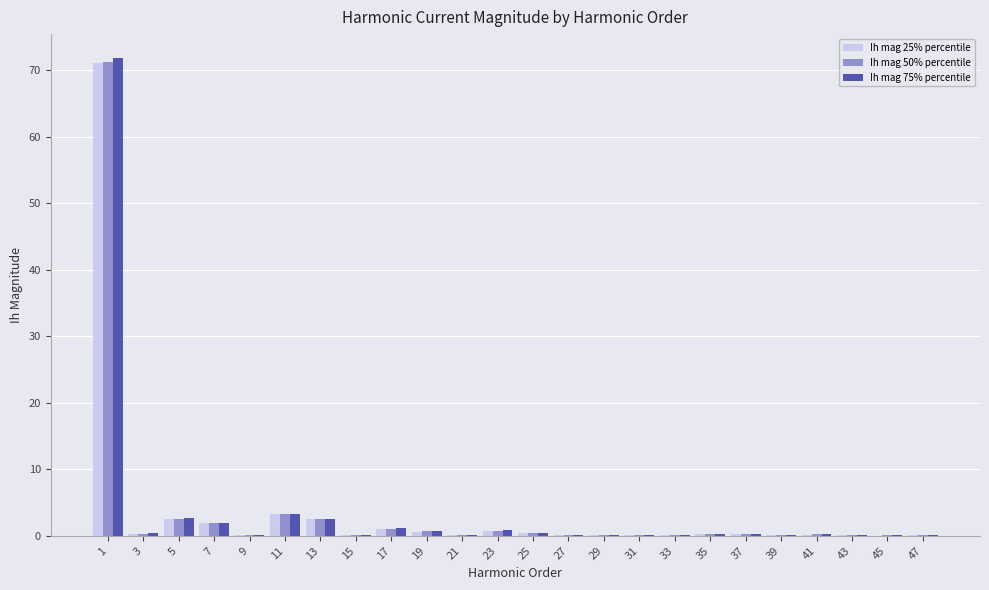

At which label does Ih mag 50% percentile reach its peak?

1